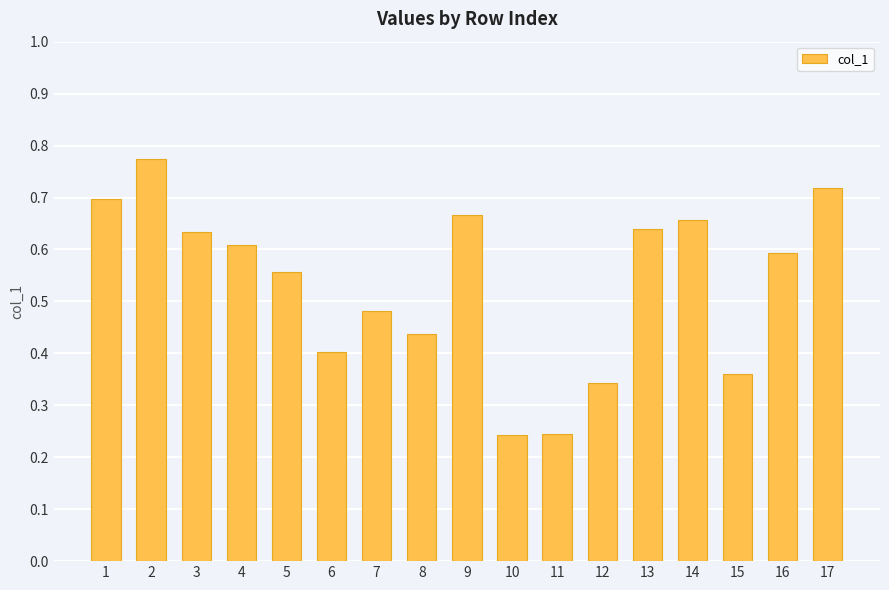

What is the sum of the values at 10 and 4?

0.9